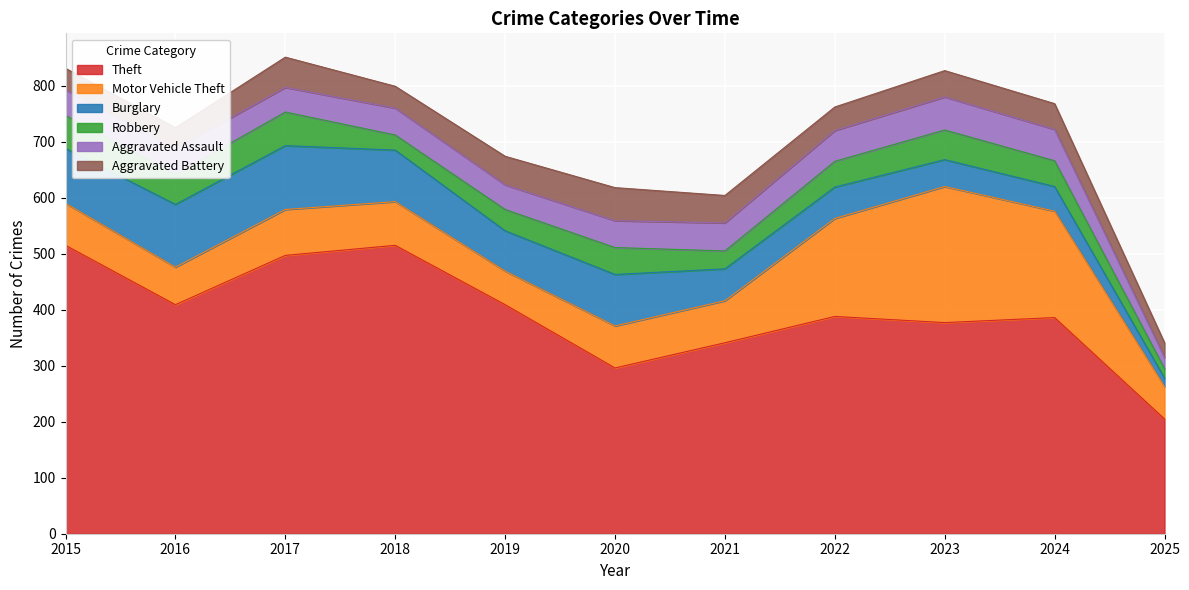

Where is the first local maximum for Theft?

2018